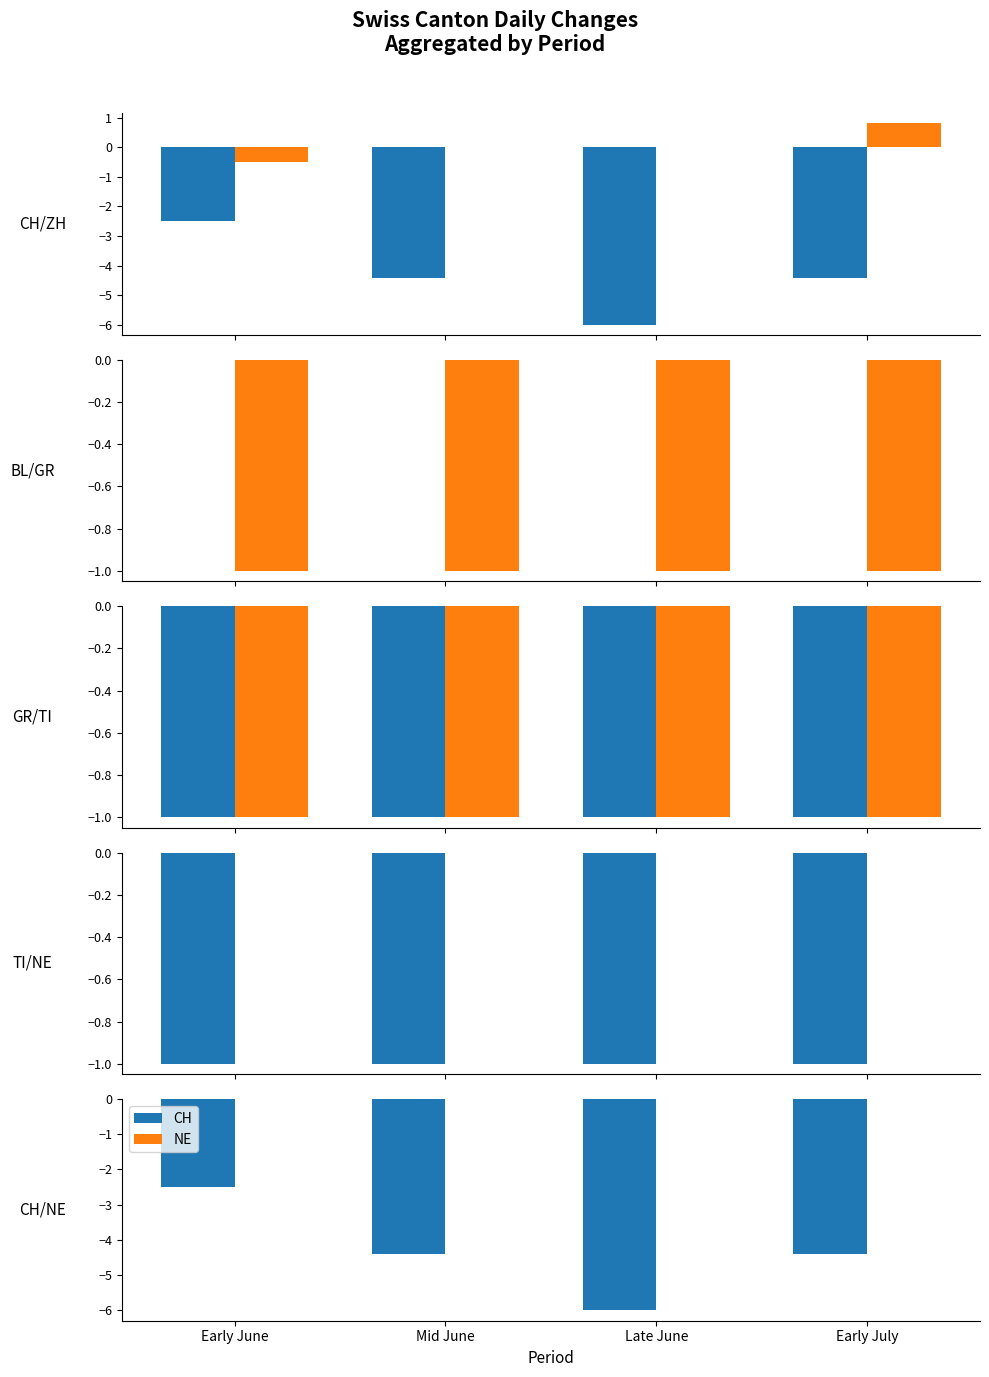

Reading right to left, list all the values displayed in this chart.

CH: -4.4	-6.0	-4.4	-2.5
ZH: 0.8	0.0	0.0	-0.5
BL: 0.0	0.0	0.0	0.0
GR: -1.0	-1.0	-1.0	-1.0
TI: -1.0	-1.0	-1.0	-1.0
NE: 0.0	0.0	0.0	0.0